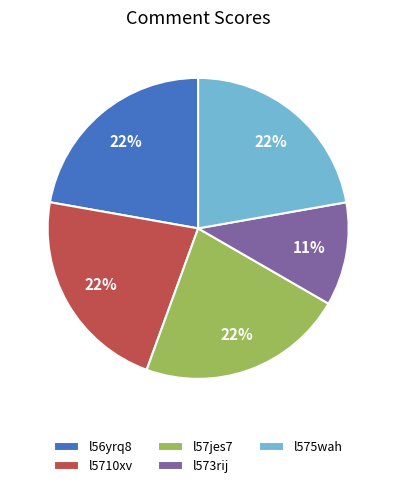

What percentage is the l5710xv slice, to the nearest percent?

22%